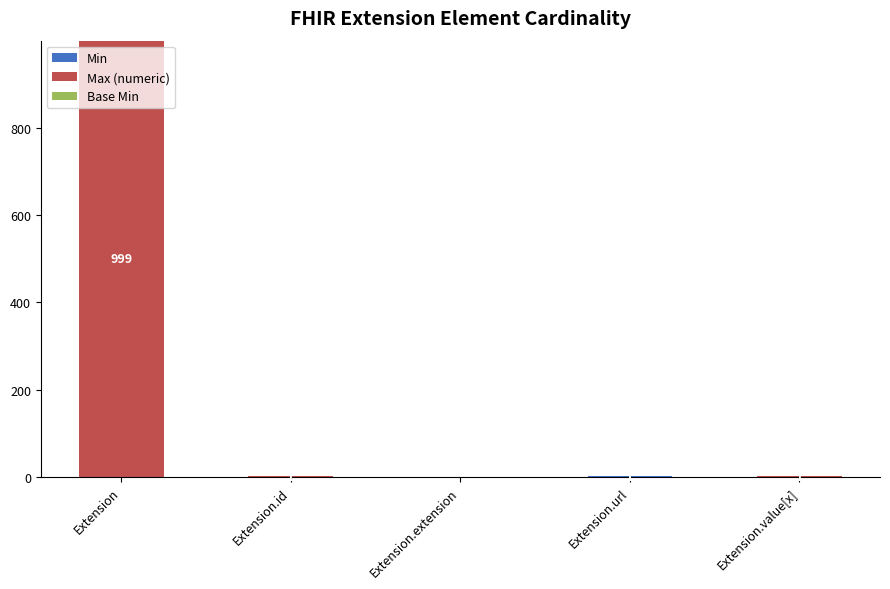

At which category is the sum across all series the highest?

Extension